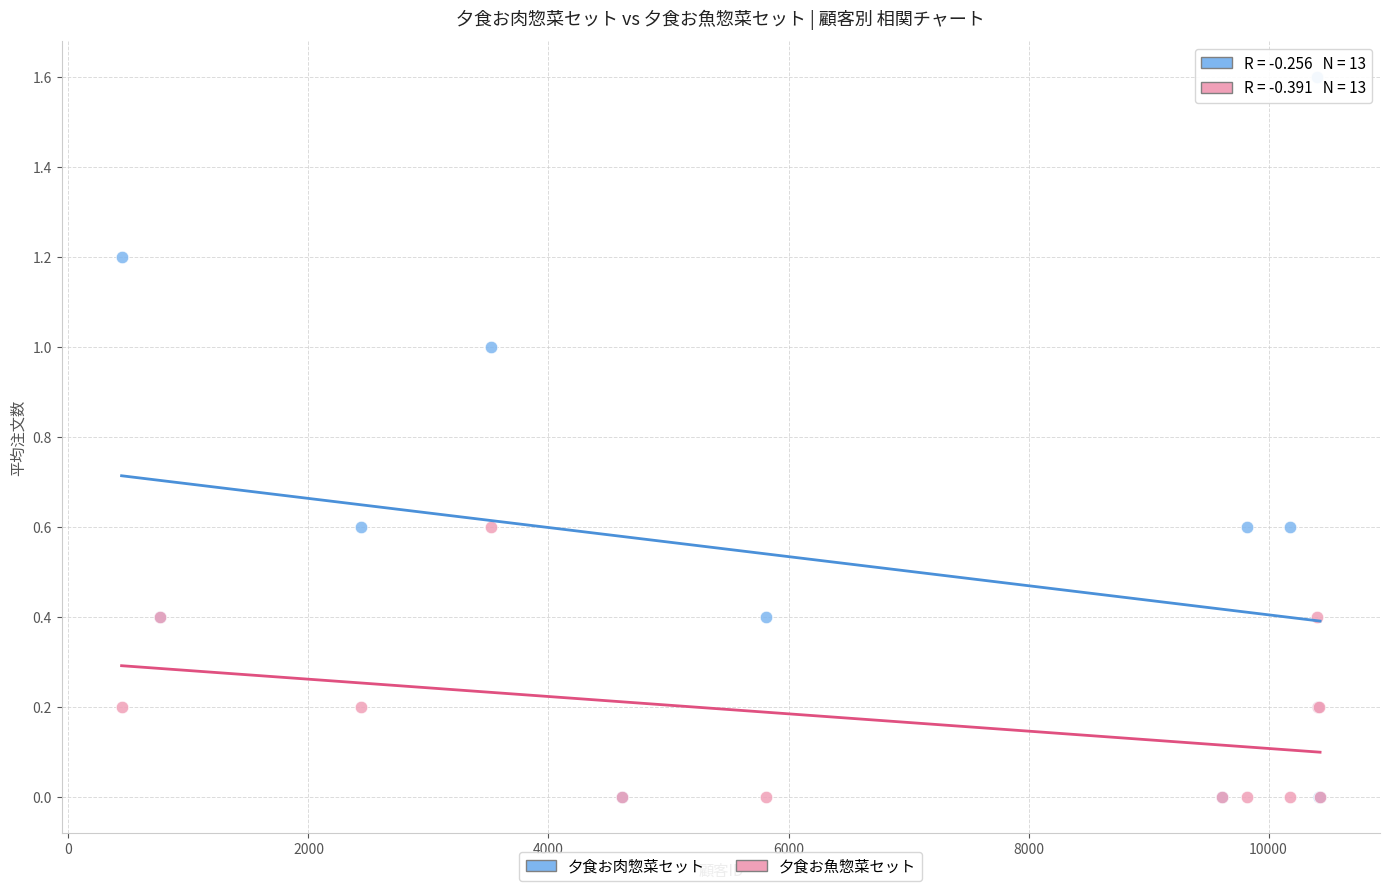

Which series reaches the maximum Y coordinate?

夕食お肉惣菜セット